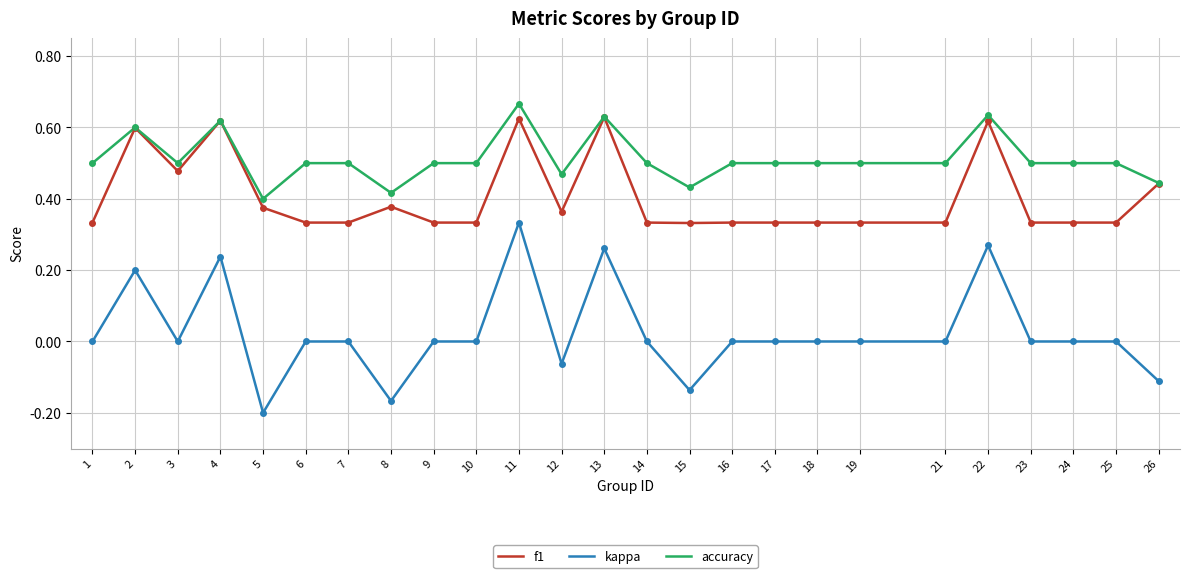

True or false: kappa has a value of -0.0 at 26.

False